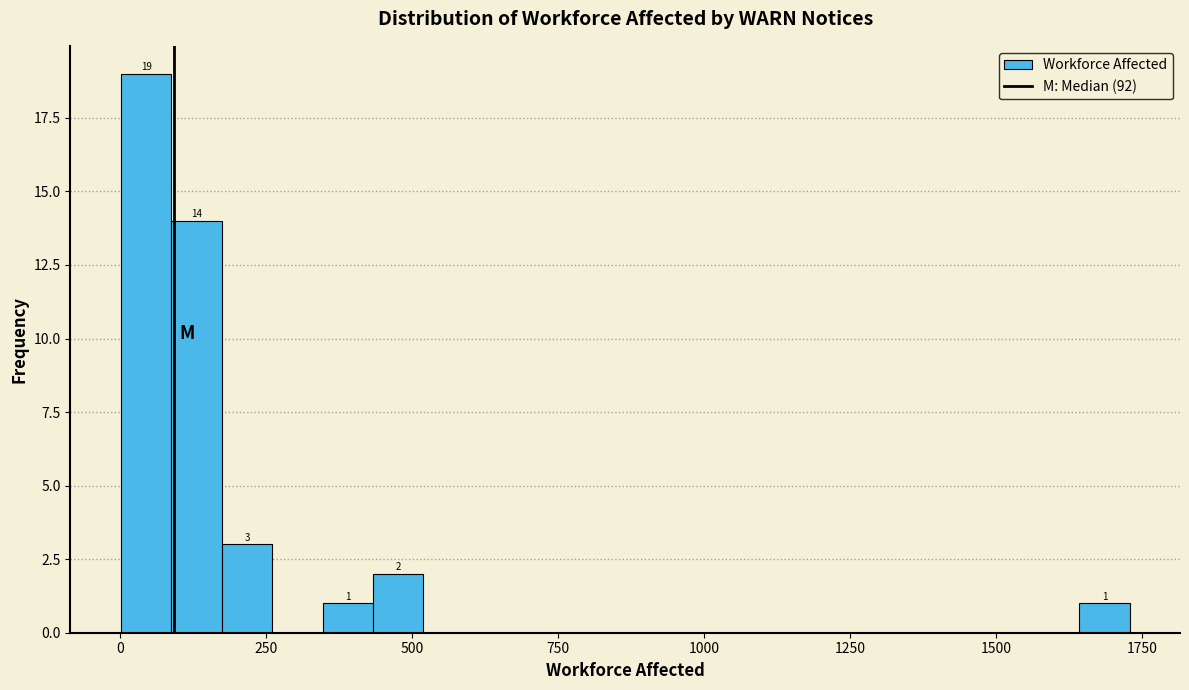

Read against the x-axis, roughly where is the centre of the tallest bar?

50